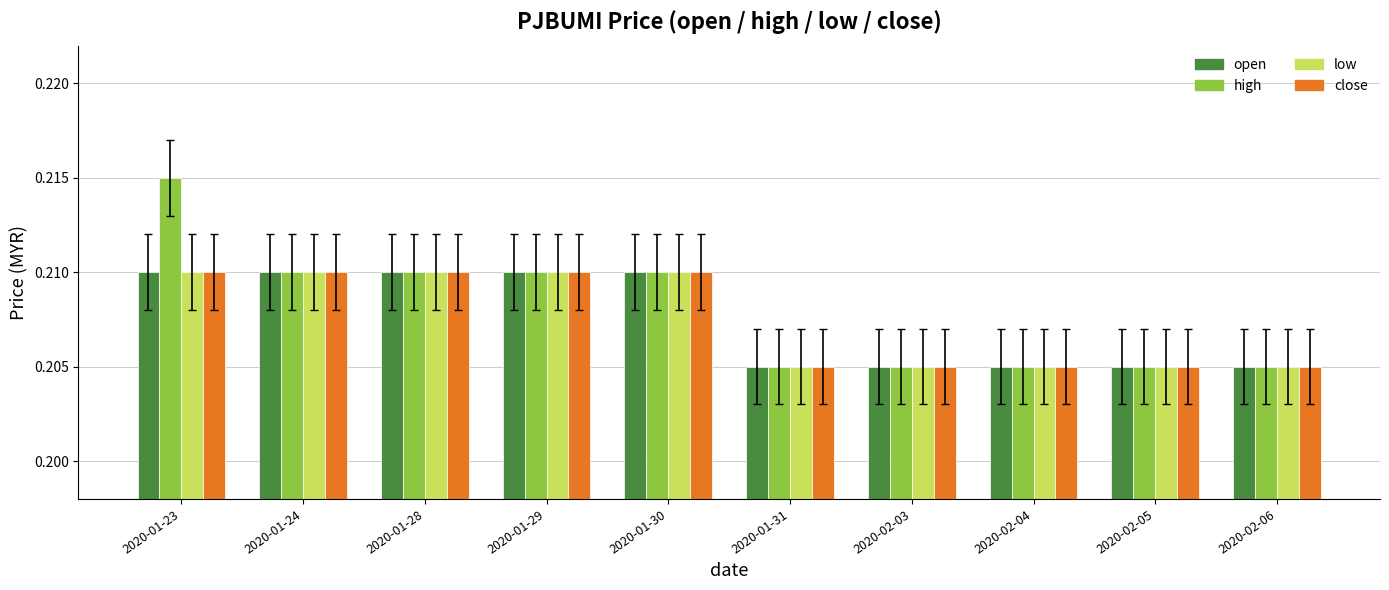

The value of low at 2020-02-06 is 0.3. True or false?

False